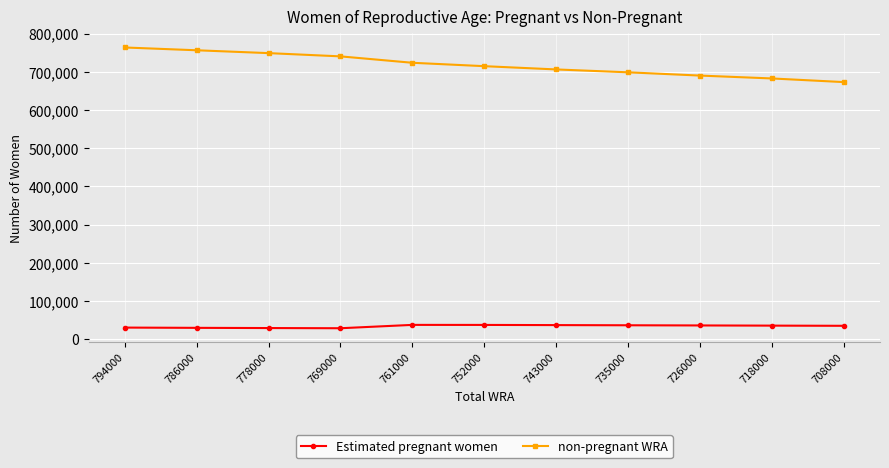

True or false: Estimated pregnant women and non-pregnant WRA intersect in this chart.

False